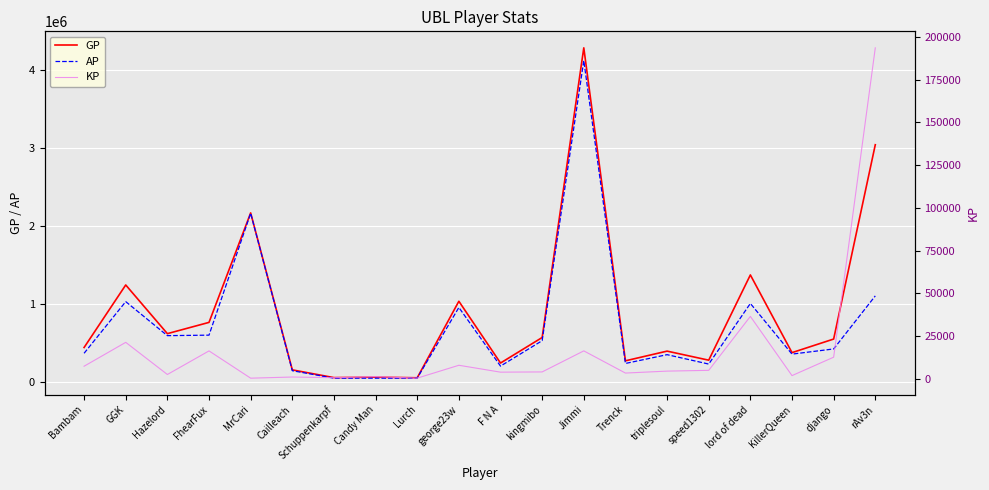

True or false: AP and GP cross at least once.

False